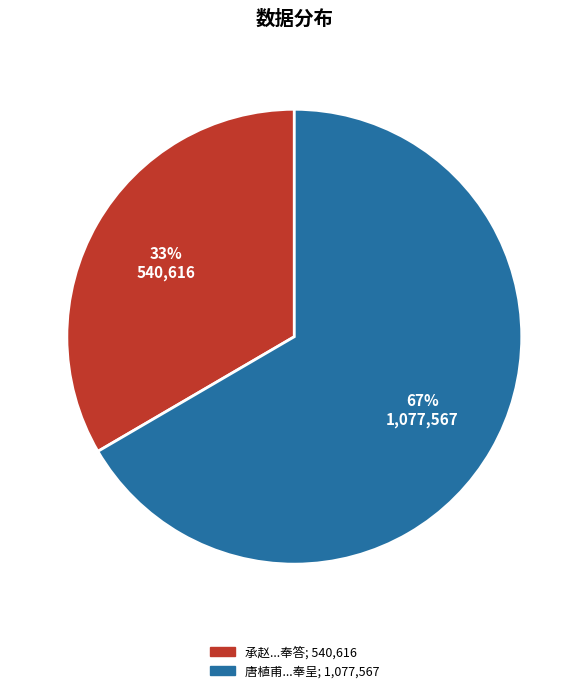

Is there a majority slice in this chart?

Yes